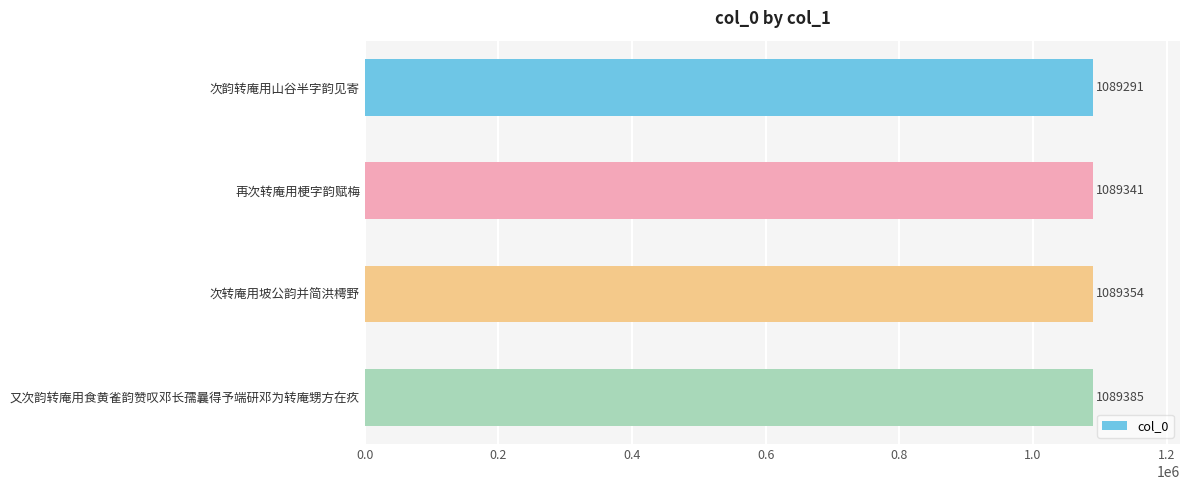

The chart shows a value of 759427 at 再次转庵用梗字韵赋梅. True or false?

False